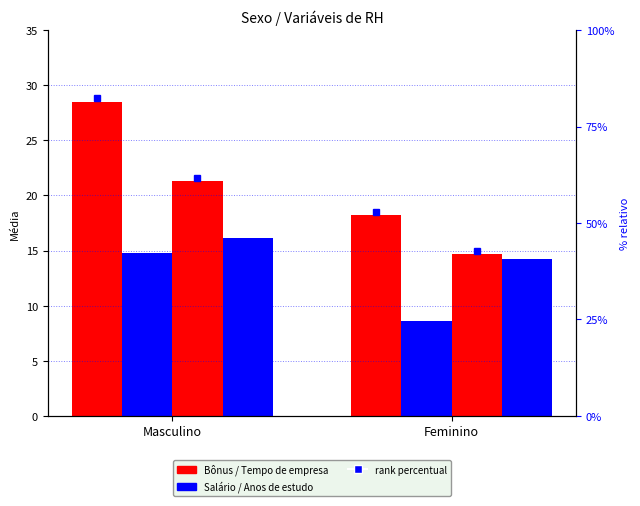

Is it true that Tempo de empresa equals 23.7 at Feminino?

False